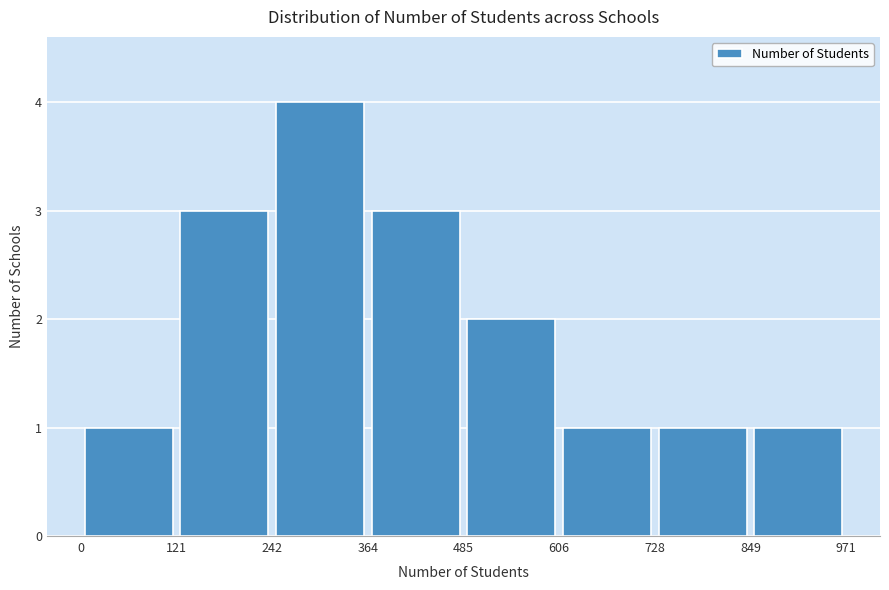

Over which range of the x-axis is the bar tallest?

242 to 364